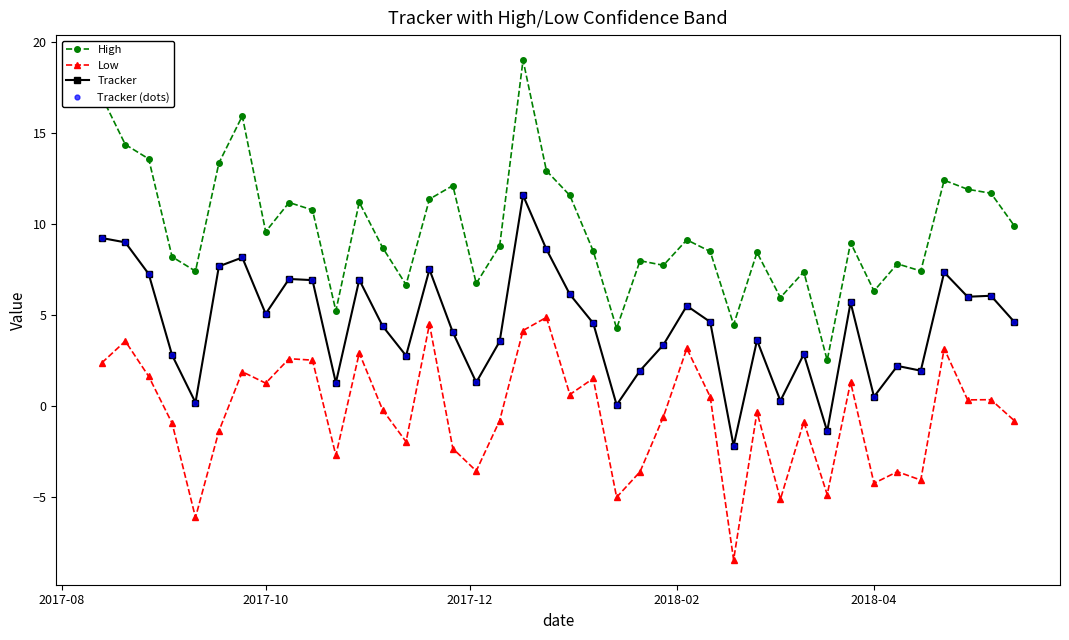

True or false: Low has more than 2 interior local peaks.

True